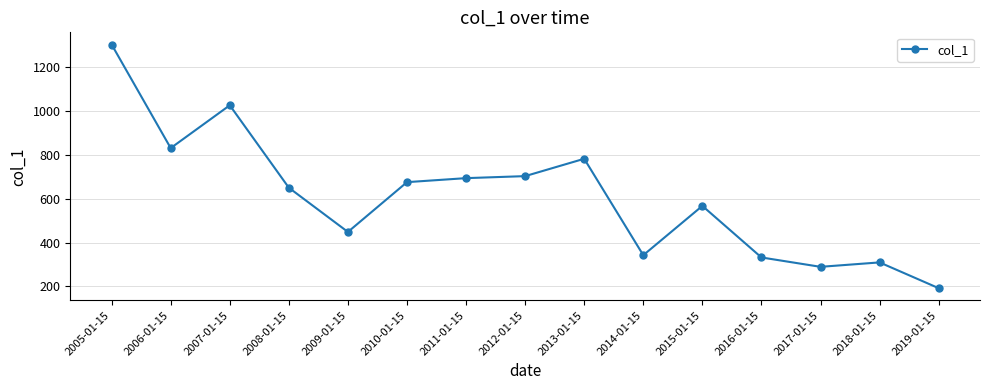

What is the value of the 8th point from the left?

702.9